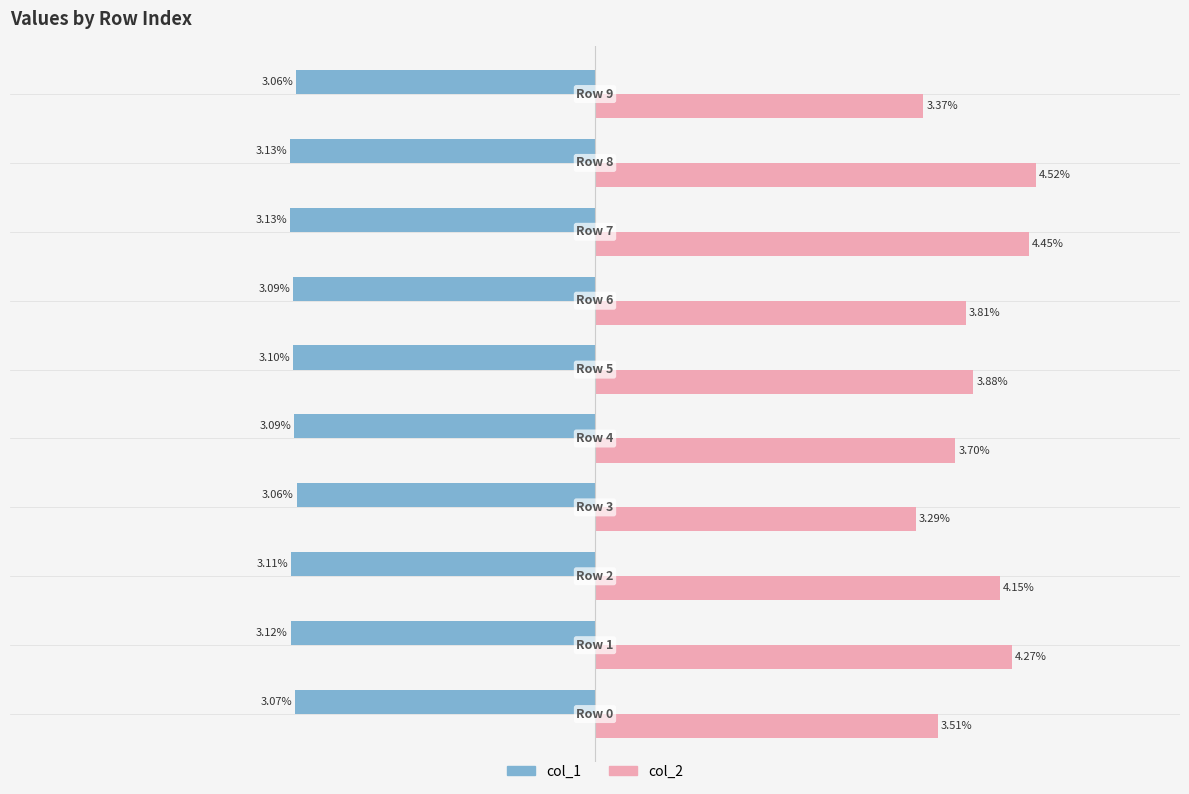

What are all the series names shown in the legend?

col_1, col_2